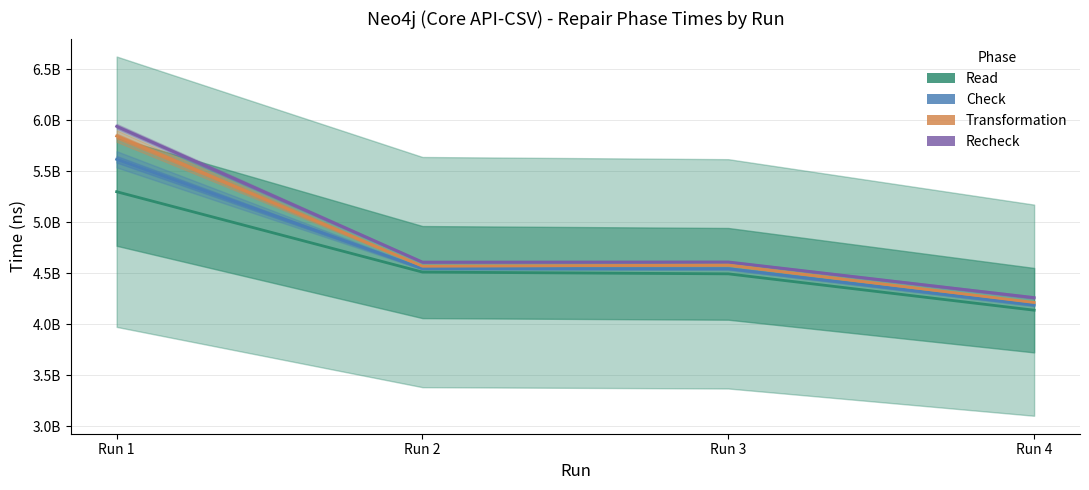

What is the value of the Read point at the 1st from the left?

5298243454